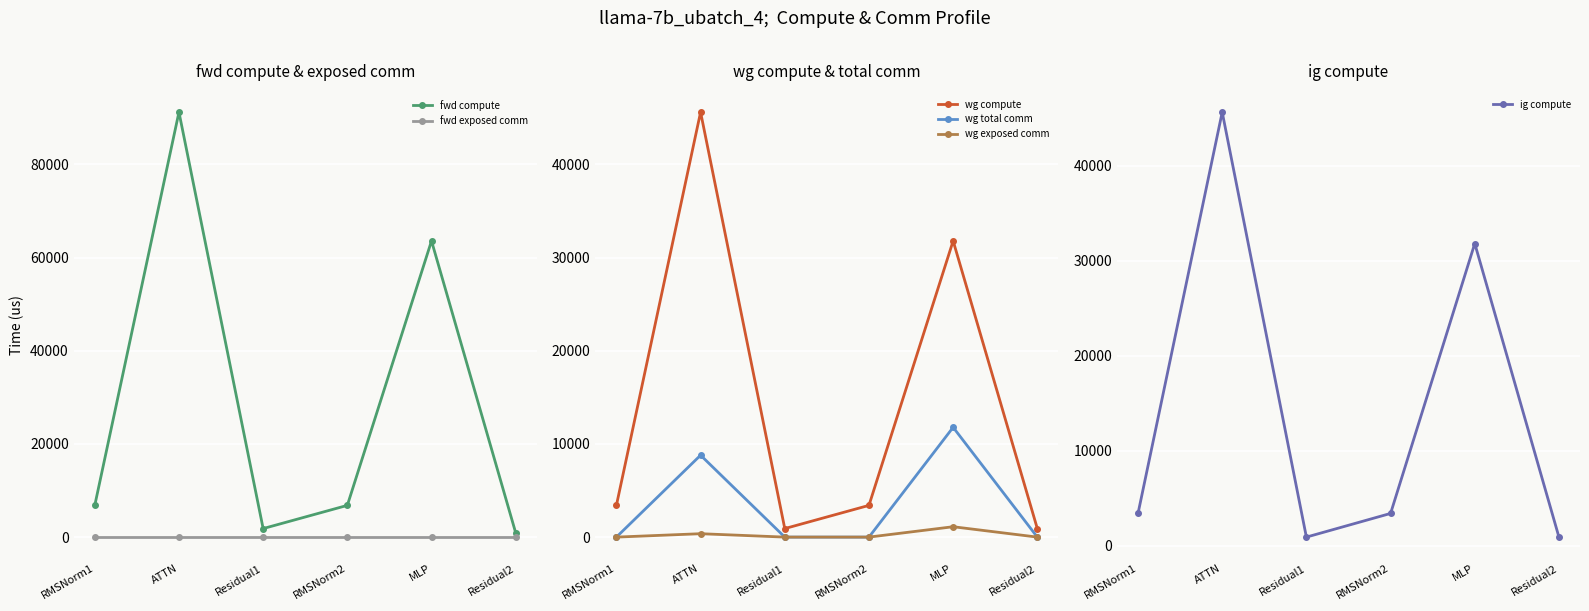

True or false: wg total comm and fwd compute cross at least once.

False